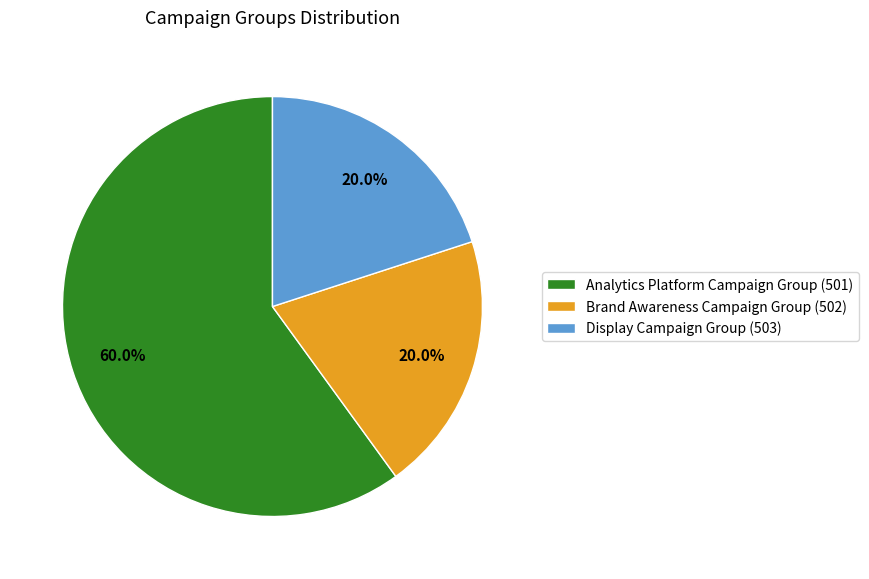

Which slice is the largest?

Analytics Platform Campaign Group (501)